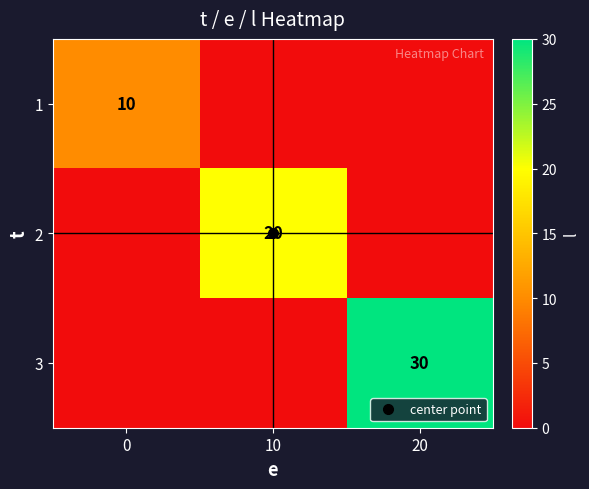

What is the difference between the 1 values at 0 and 20?

10